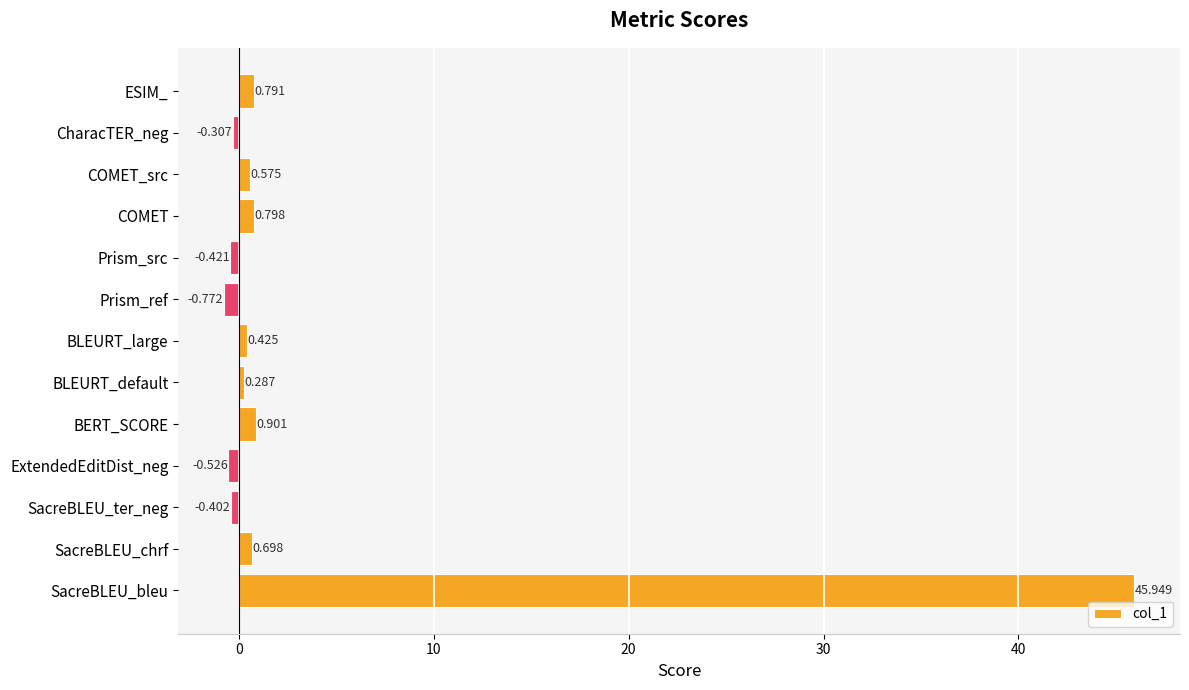

List the labels in order of value, largest first.

SacreBLEU_bleu, BERT_SCORE, COMET, ESIM_, SacreBLEU_chrf, COMET_src, BLEURT_large, BLEURT_default, CharacTER_neg, SacreBLEU_ter_neg, Prism_src, ExtendedEditDist_neg, Prism_ref